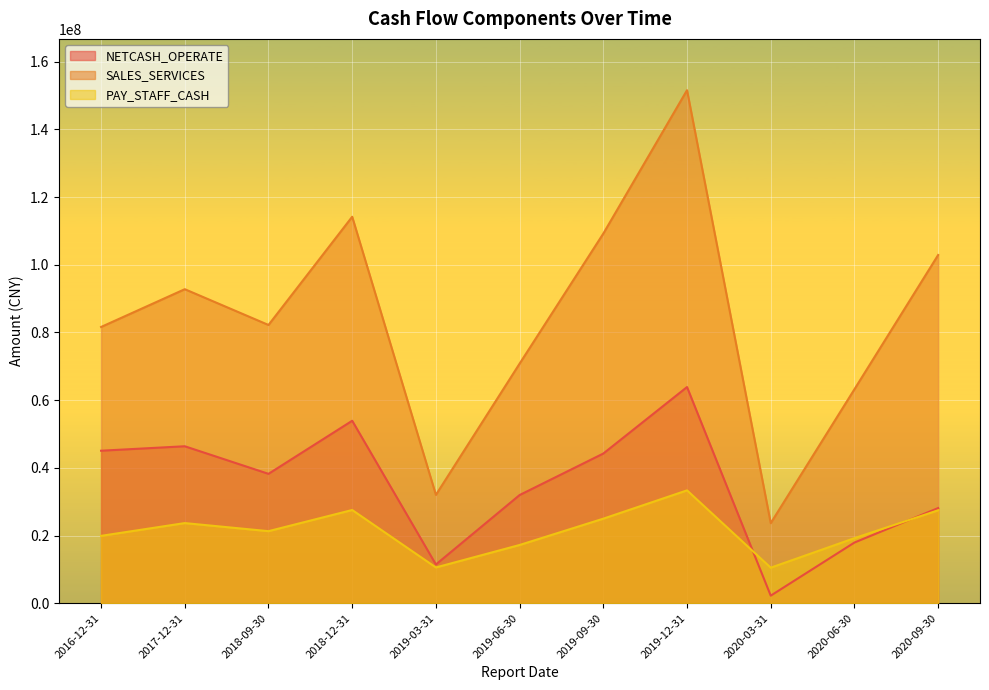

True or false: NETCASH_OPERATE and PAY_STAFF_CASH cross at least once.

True